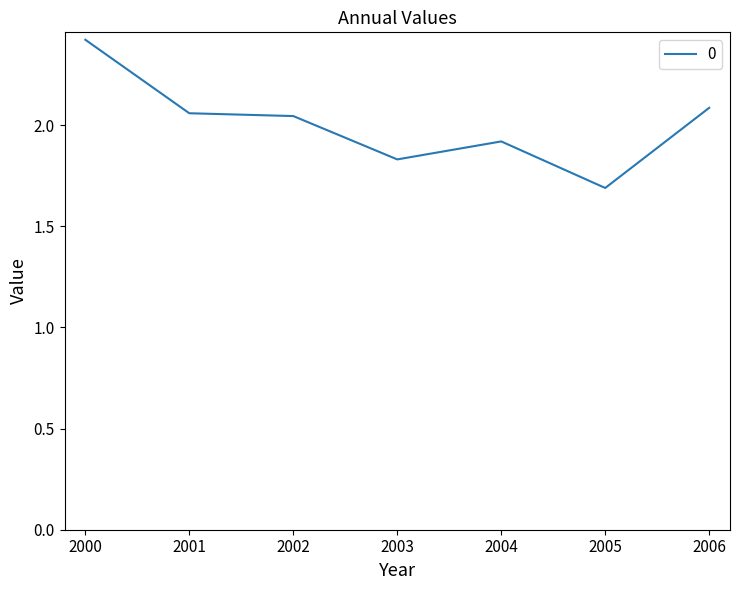

Where does the data first go above 2?

2000